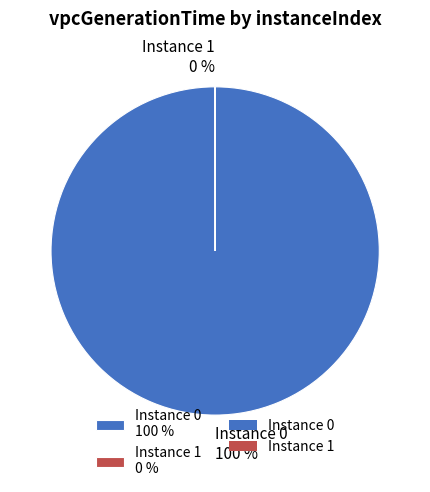

What percentage is the Instance 0 100 % slice, to the nearest percent?

100%